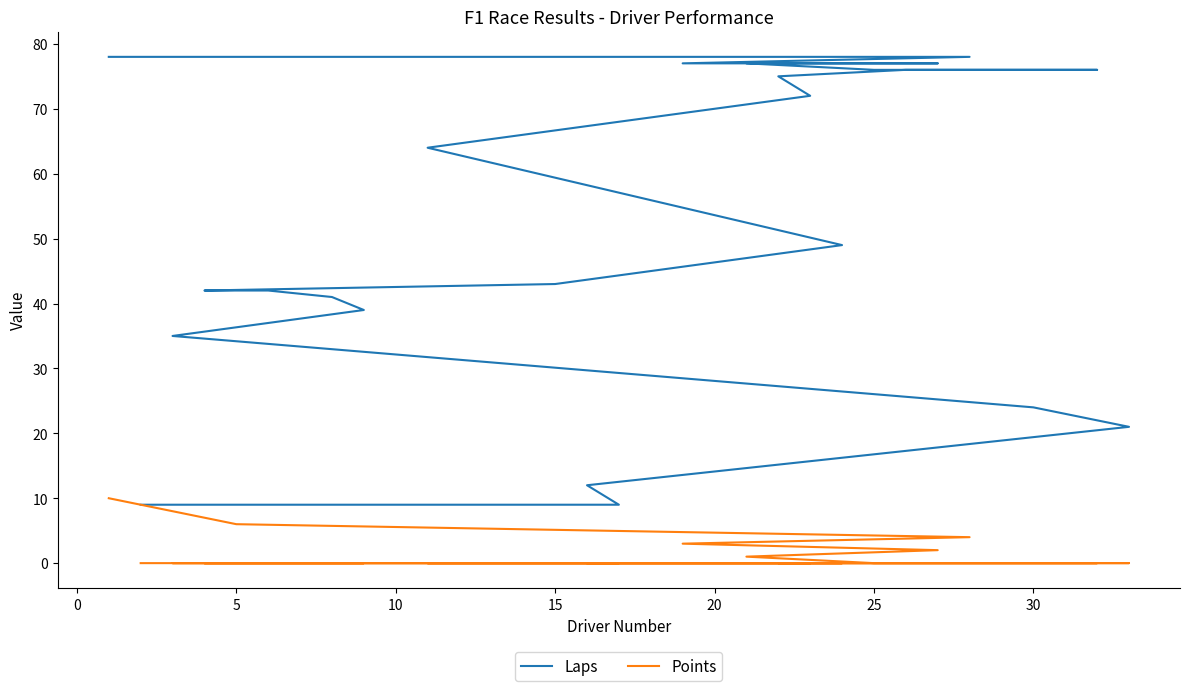

True or false: Points and Laps intersect in this chart.

False